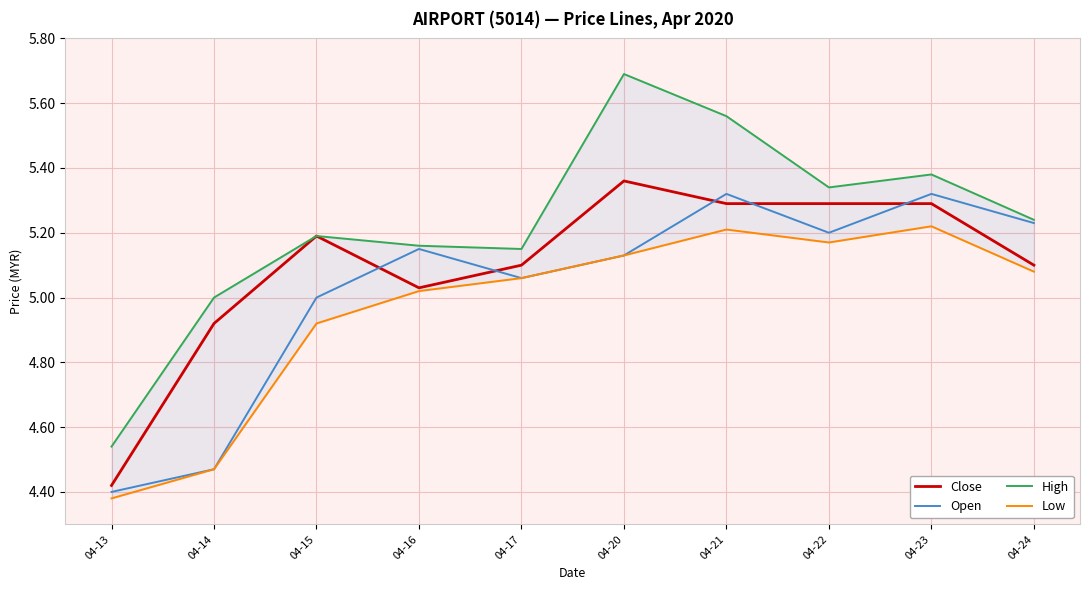

Which series has the widest spread of values?

High